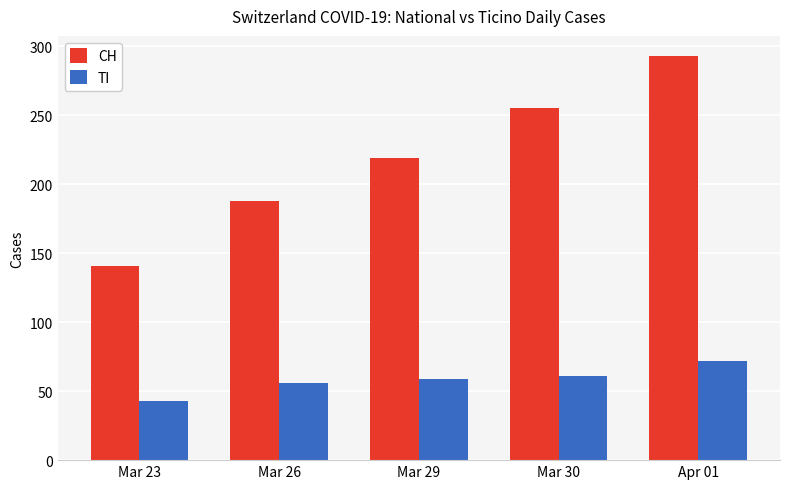

At which label does TI reach its peak?

Apr 01